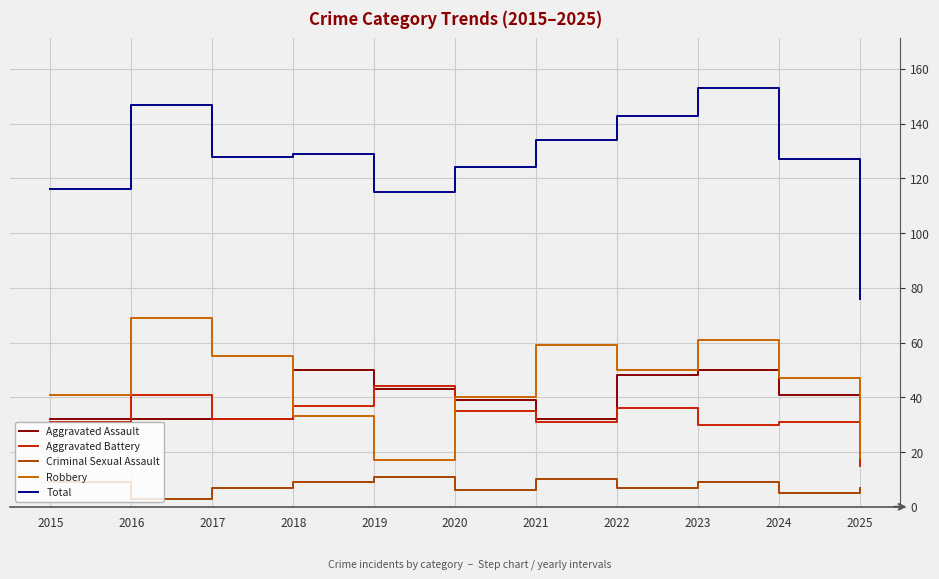

List the series in order of their peak value, highest first.

Total, Robbery, Aggravated Assault, Aggravated Battery, Criminal Sexual Assault